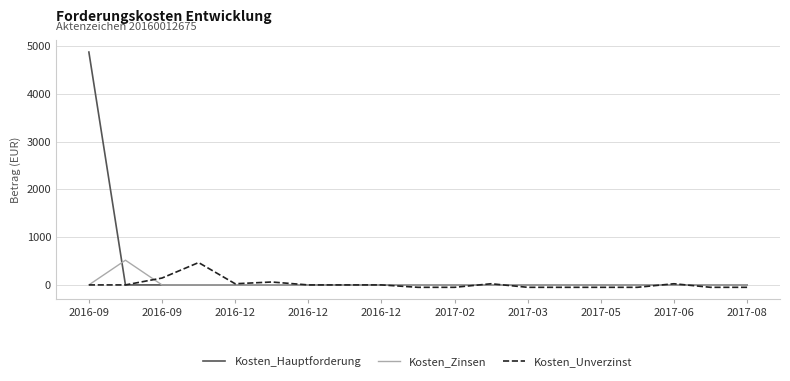

Which series has the largest range (max minus min)?

Kosten_Hauptforderung